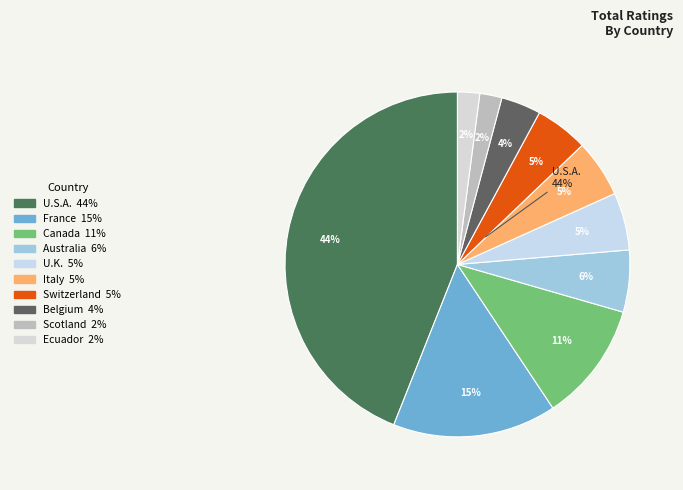

Is it true that France is 6% of the pie?

False